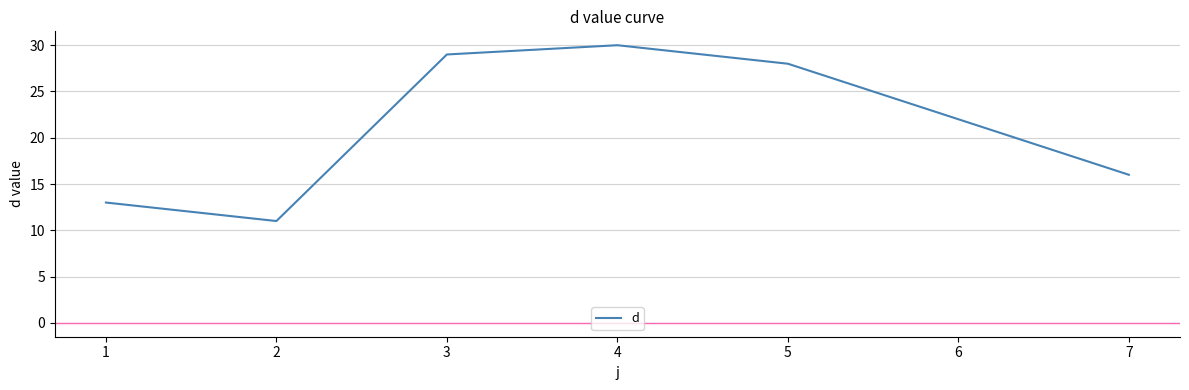

At which label does the data first exceed 22?

3